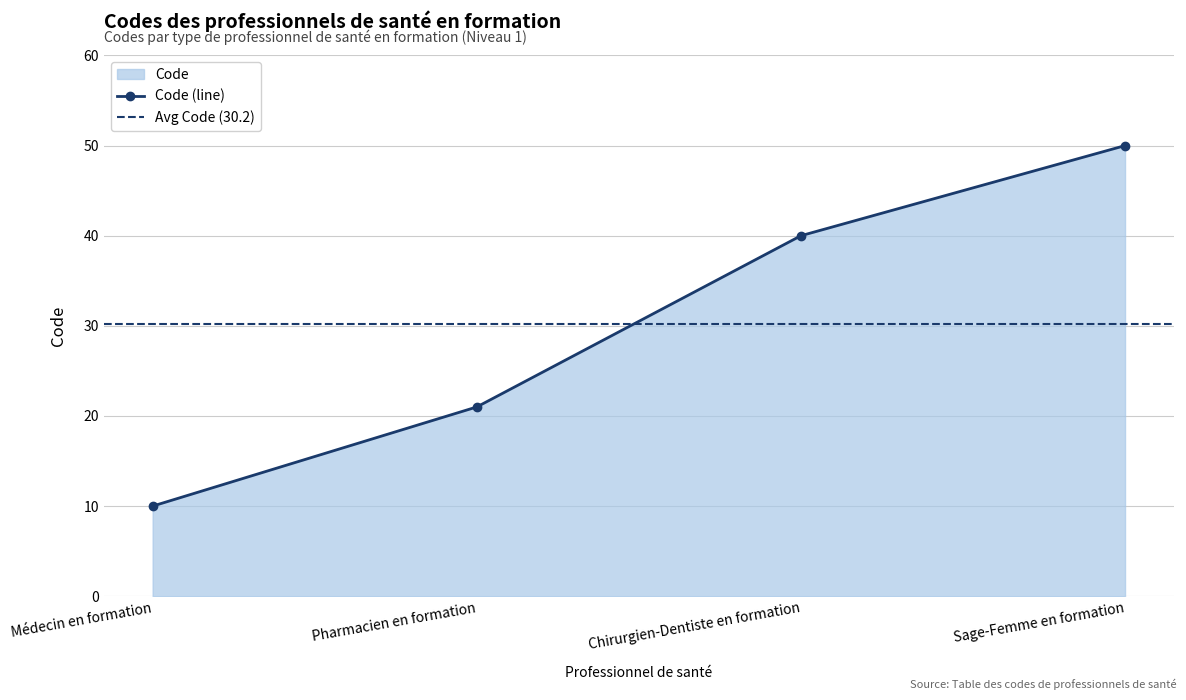

What is the value of the 1st point from the left?

10